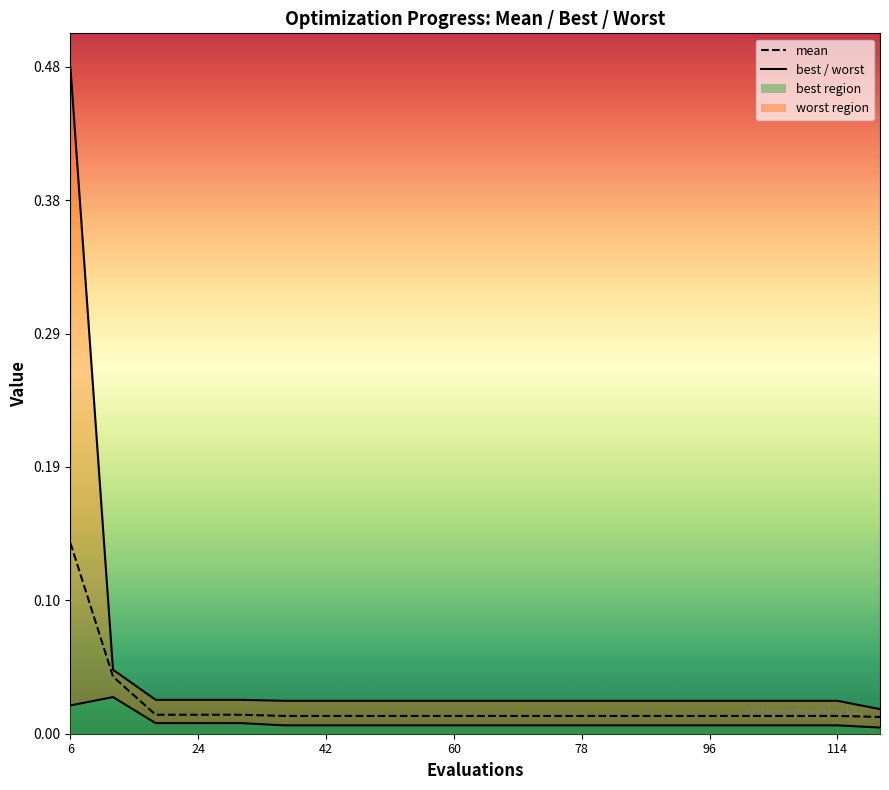

At how many categories does at least one series exceed 0?

20